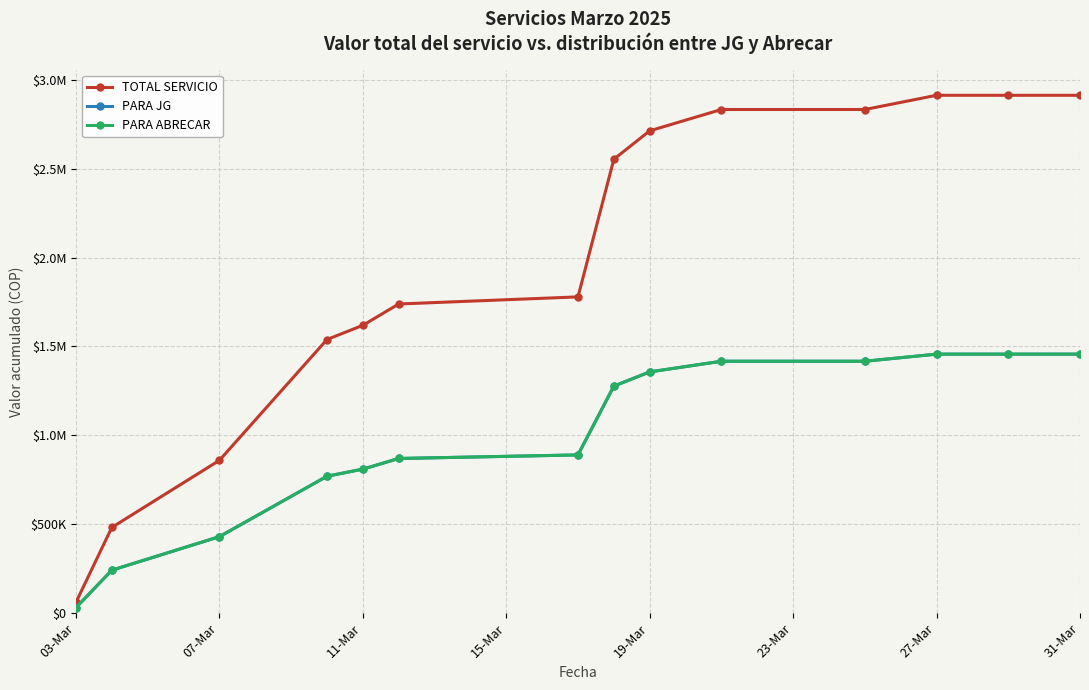

Is this an area chart (filled region under the line)?

No